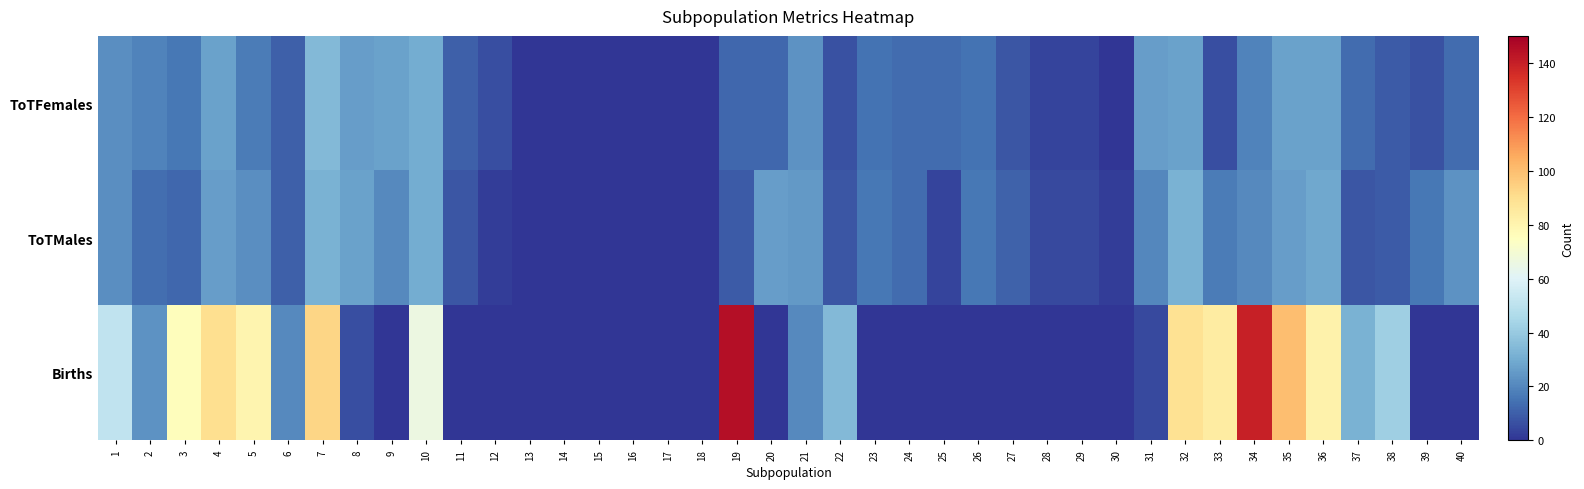

Reading left to right, extract all data points from this chart.

ToTFemales: 1=22	2=19	3=16	4=27	5=17	6=10	7=34	8=26	9=27	10=30	11=10	12=6	13=0	14=0	15=0	16=0	17=0	18=0	19=12	20=12	21=23	22=7	23=15	24=13	25=13	26=15	27=8	28=4	29=4	30=0	31=26	32=27	33=6	34=19	35=27	36=27	37=13	38=9	39=7	40=13
ToTMales: 1=22	2=14	3=12	4=26	5=22	6=10	7=32	8=27	9=21	10=30	11=8	12=2	13=0	14=0	15=0	16=0	17=0	18=0	19=9	20=26	21=25	22=8	23=16	24=13	25=4	26=16	27=11	28=5	29=5	30=2	31=20	32=32	33=17	34=21	35=26	36=29	37=8	38=9	39=16	40=23
Births: 1=51	2=23	3=76	4=90	5=80	6=21	7=93	8=6	9=0	10=66	11=0	12=0	13=0	14=0	15=0	16=0	17=0	18=0	19=145	20=0	21=21	22=34	23=0	24=0	25=0	26=0	27=0	28=0	29=0	30=0	31=5	32=89	33=84	34=140	35=100	36=81	37=32	38=42	39=0	40=0